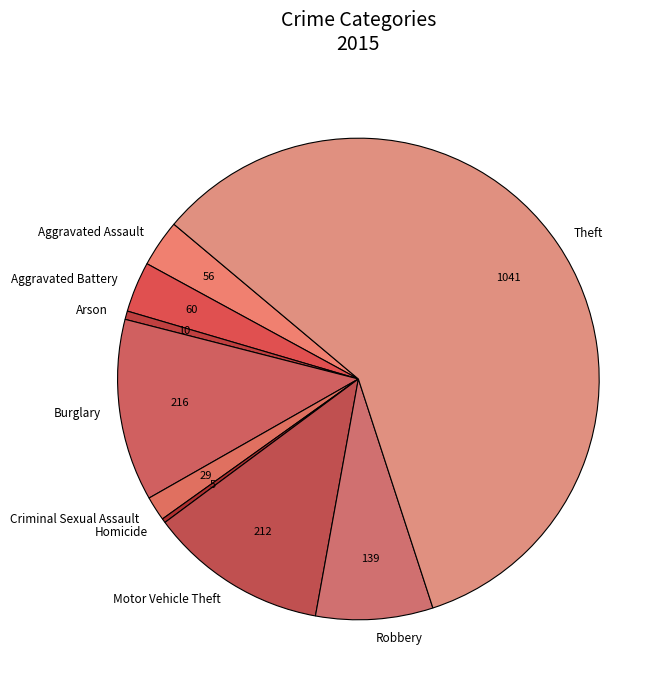

Approximately how many times larger is the value at Theft compared to Motor Vehicle Theft?

4.9